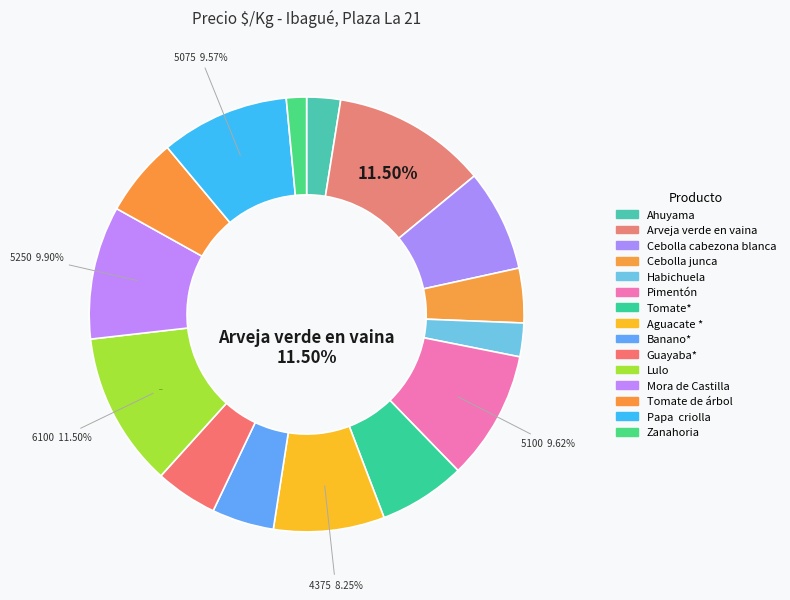

Does any single category account for the majority?

No